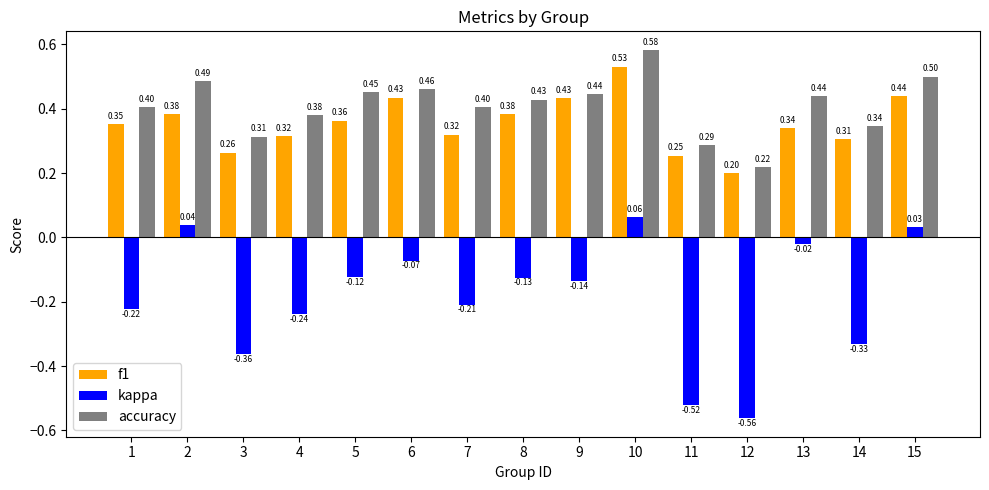

The f1 series shows 0.4 at 2. True or false?

True